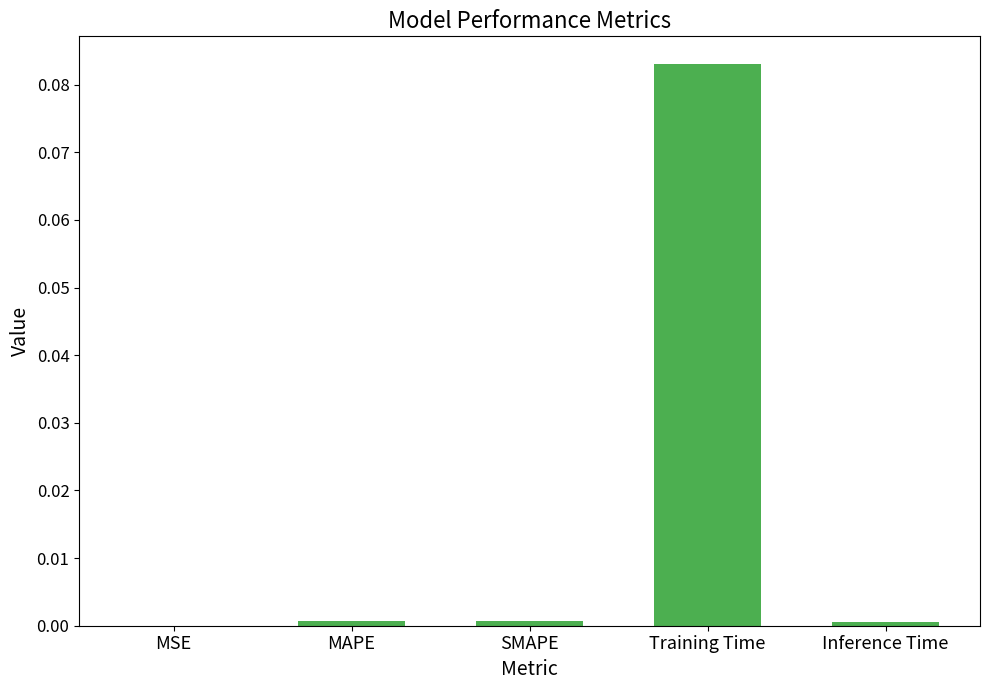

At which category does the chart reach its peak across all series?

Training Time